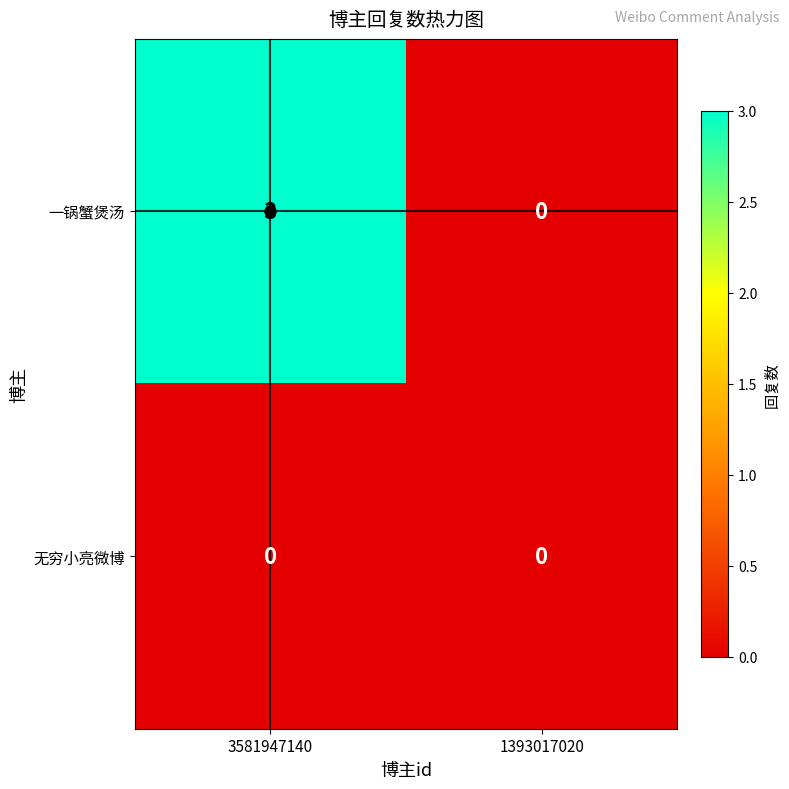

What is the greatest value displayed?

3